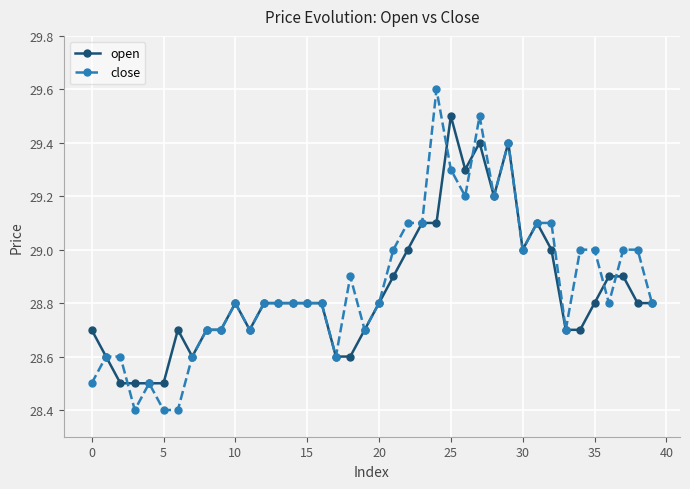

What is the lowest value of the close series?

28.4